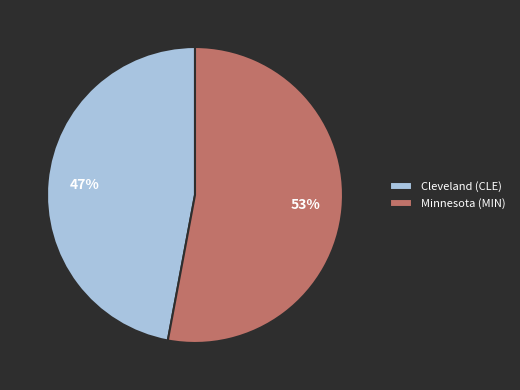

Which slice is the smallest?

Cleveland (CLE)